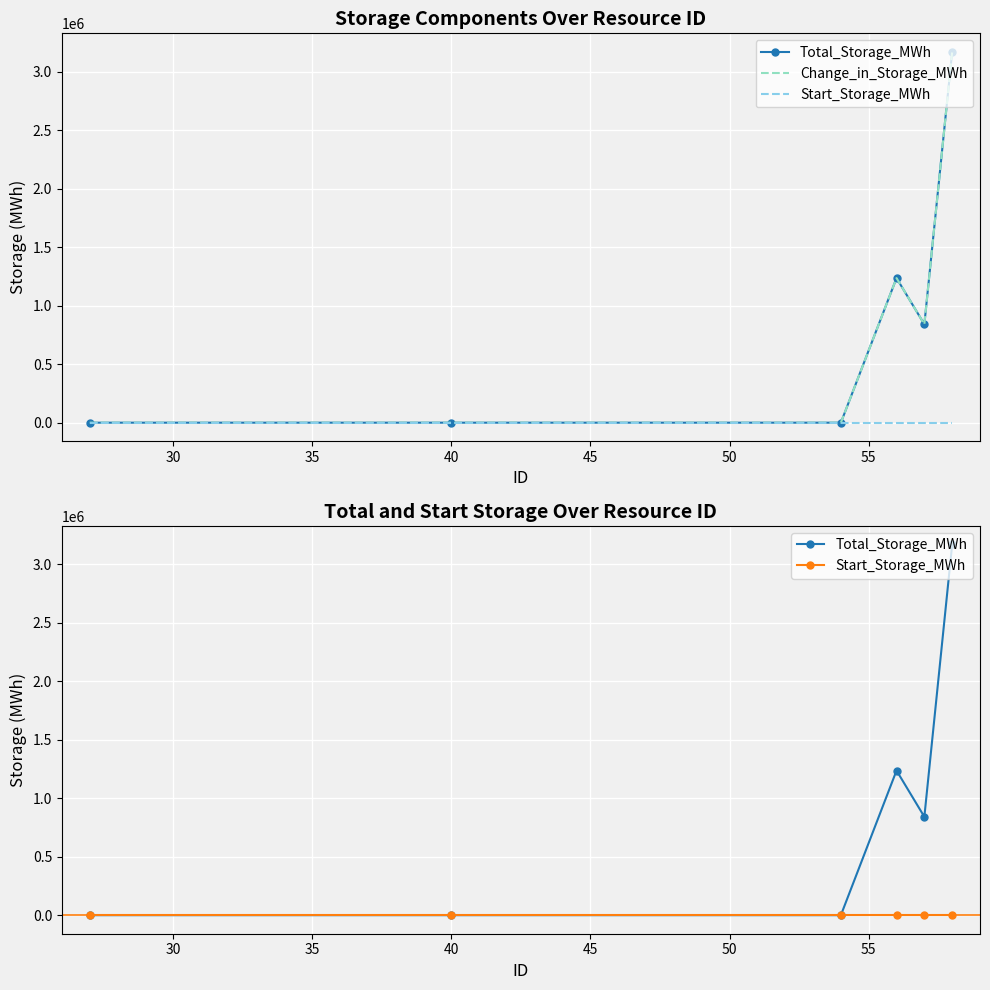

True or false: Start_Storage_MWh has more than 0 points higher than both neighbors.

False